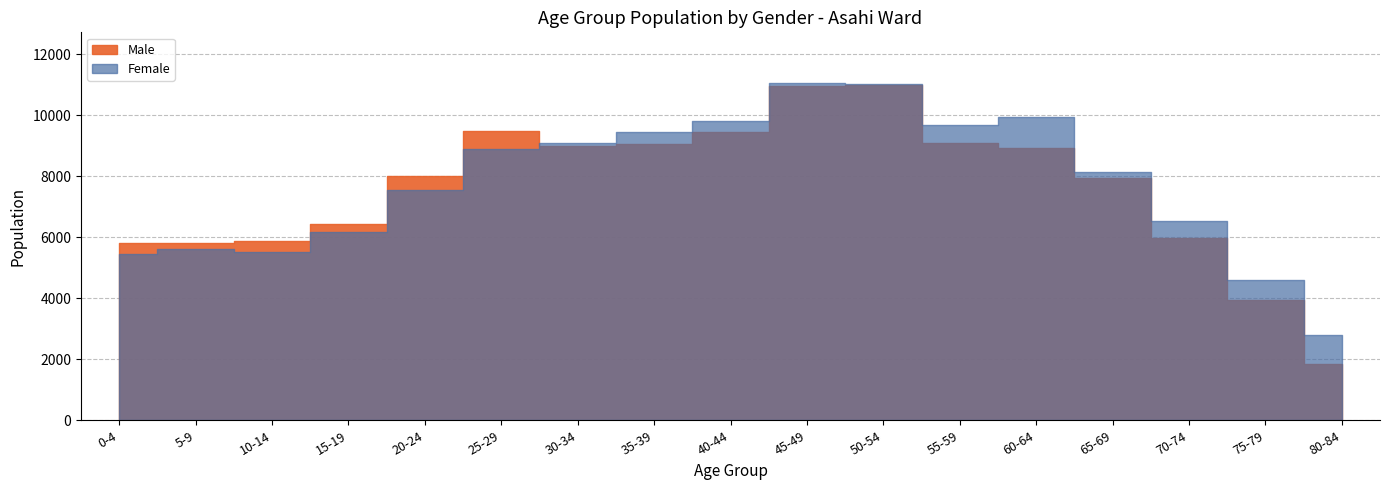

Which series has the largest total across all categories?

Female